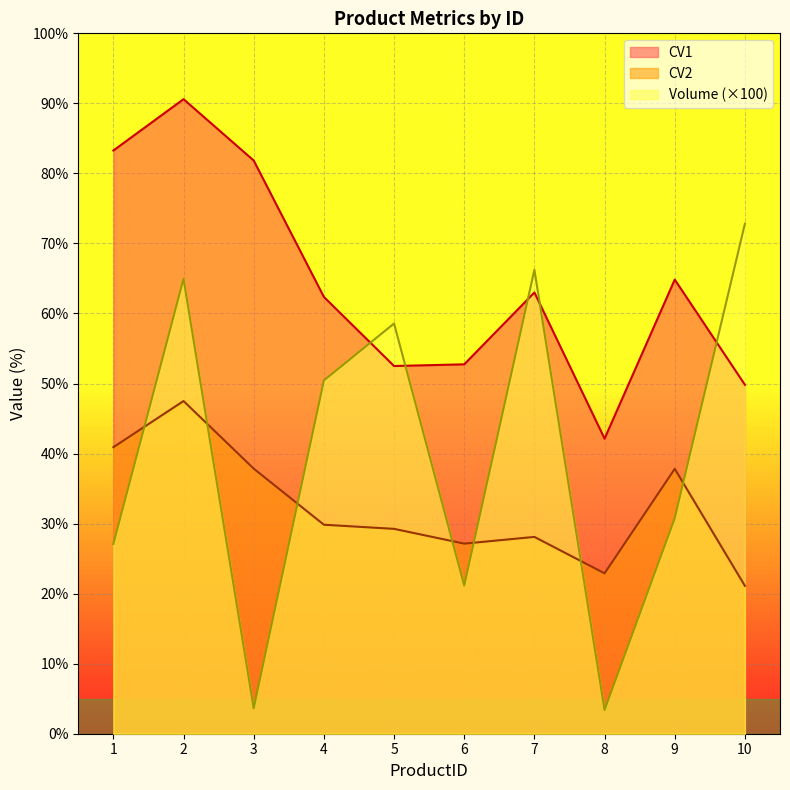

How many interior local peaks does the Volume series have?

3